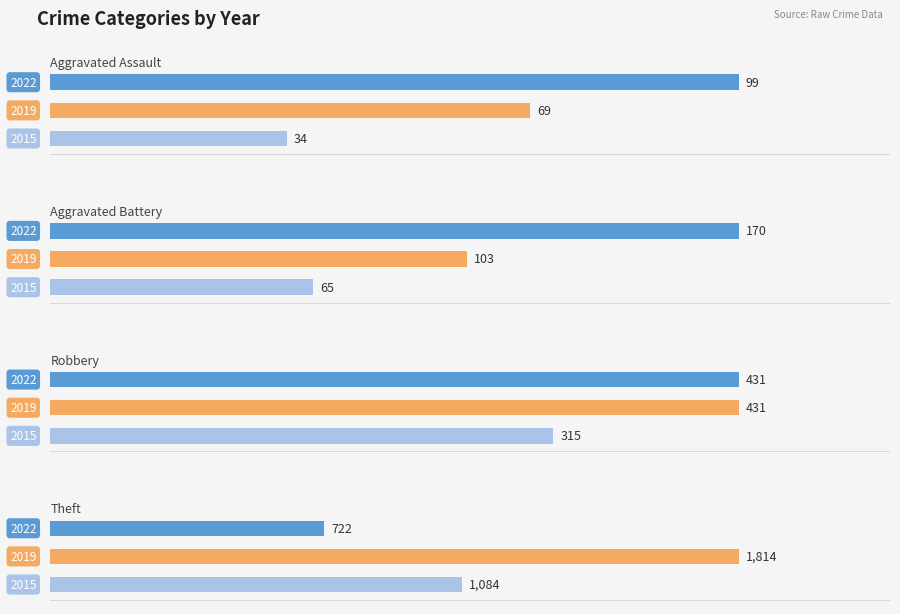

How many Aggravated Battery values are between 65 and 170?

3